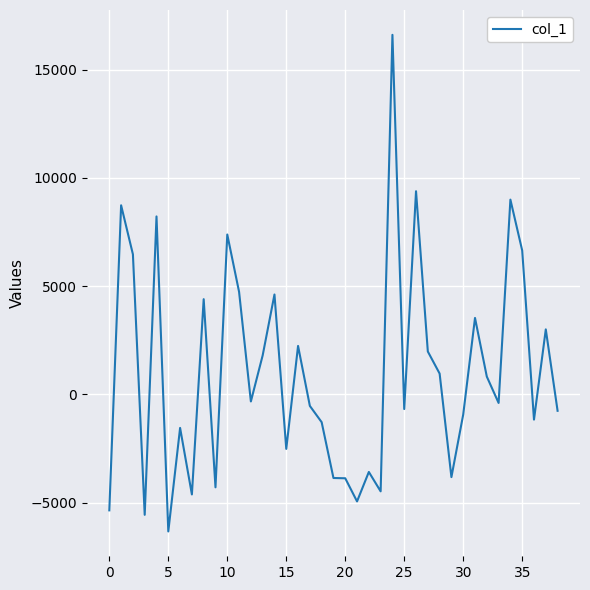

What is the greatest value displayed?

16605.9